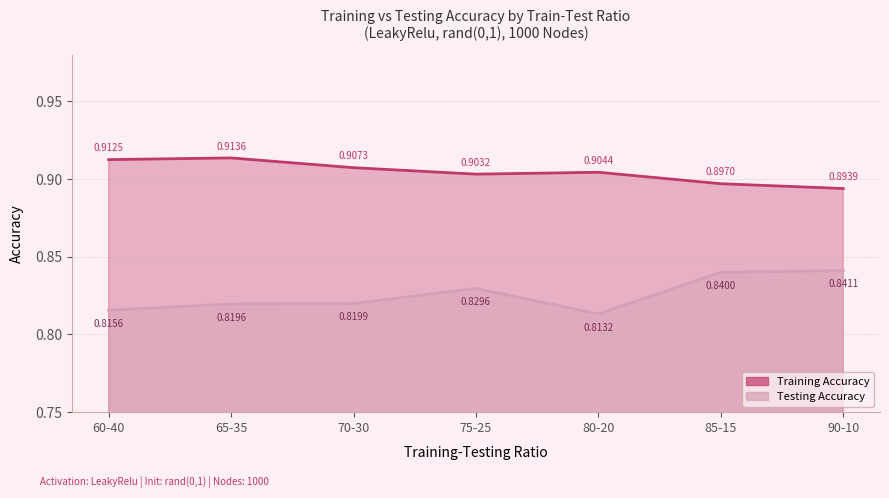

Count the Training Accuracy values in the range 0 to 1.

7